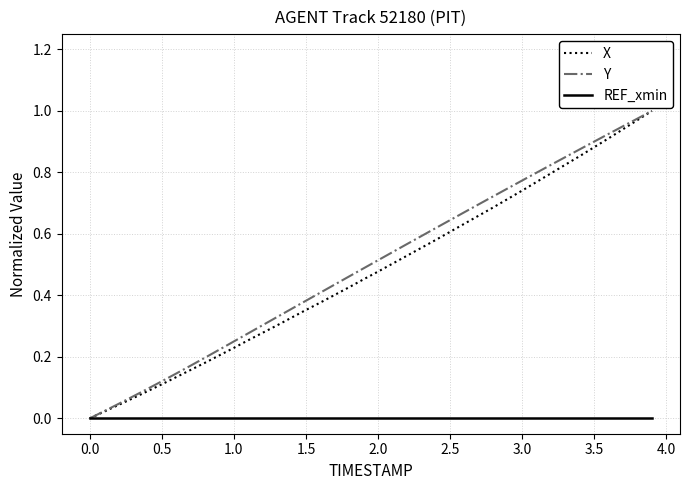

Does the chart have visible grid lines?

Yes